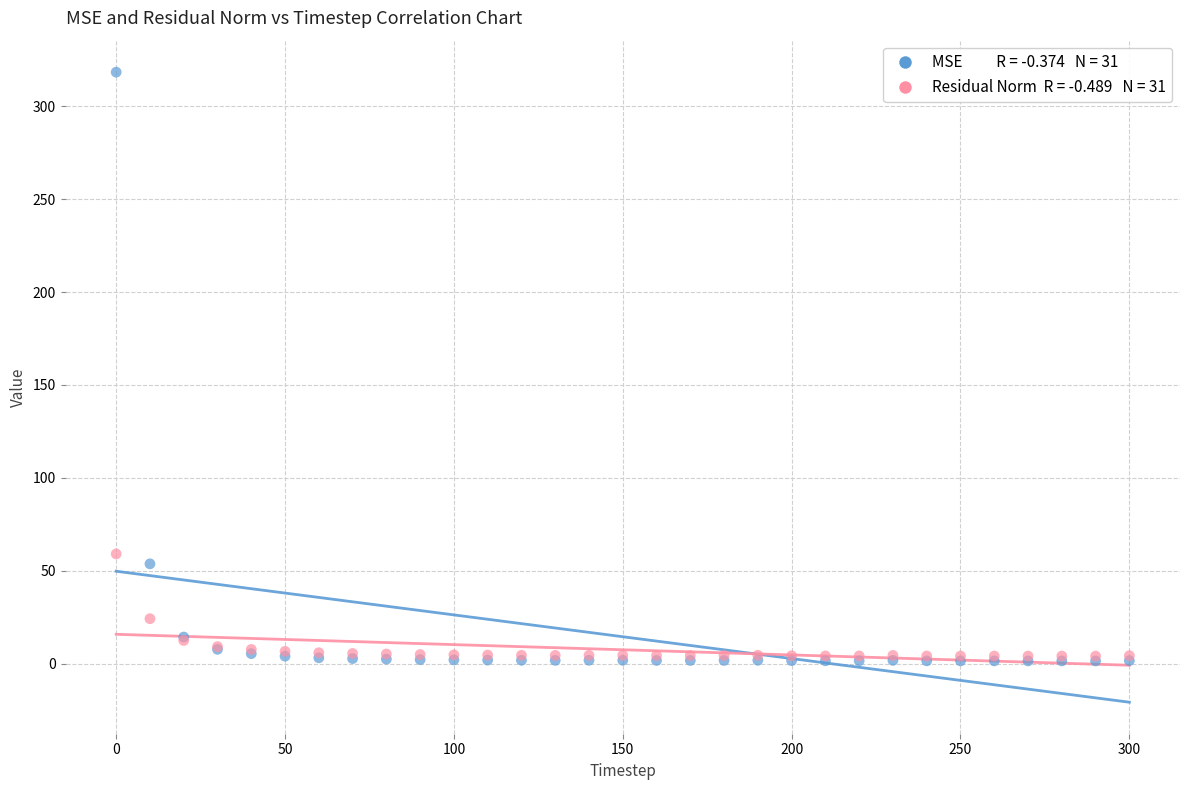

Across all series, what Y value is closest to 159?

59.2